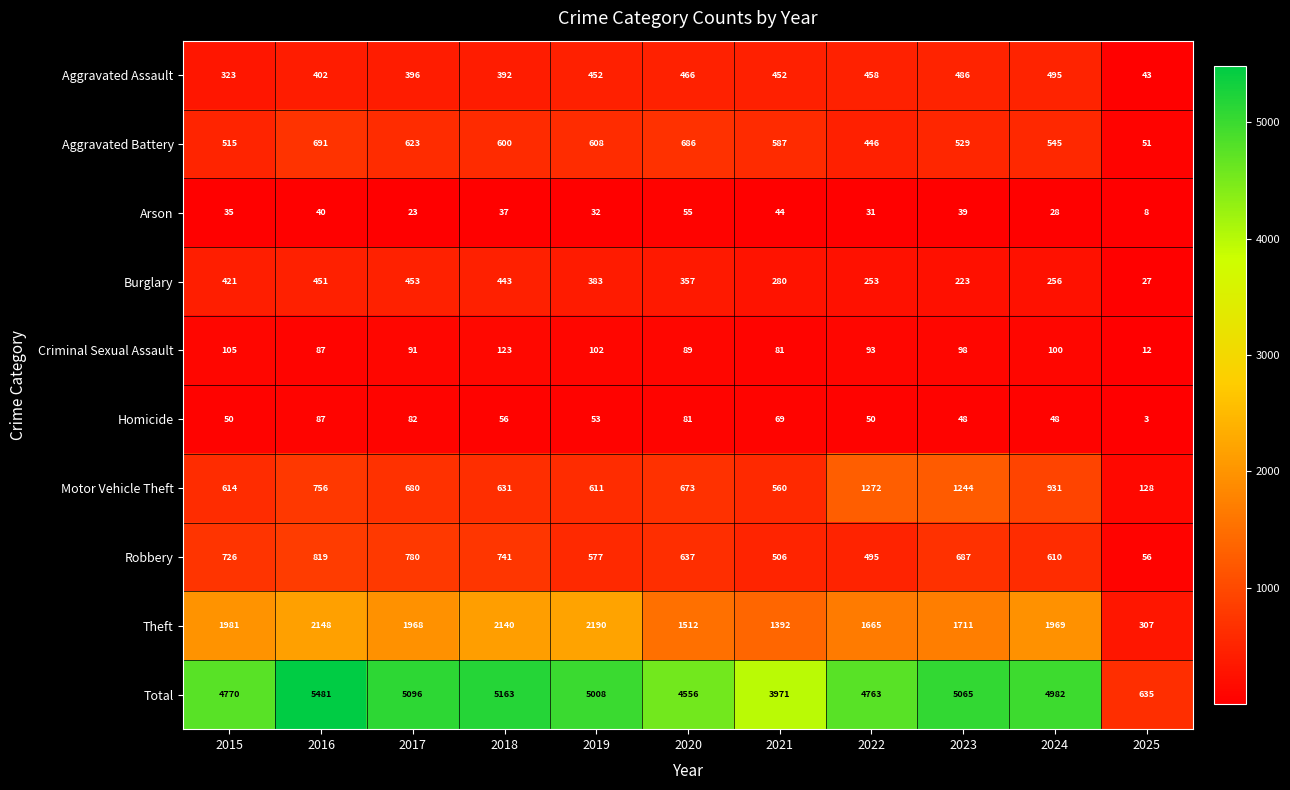

At which label does Robbery first exceed 637?

2015